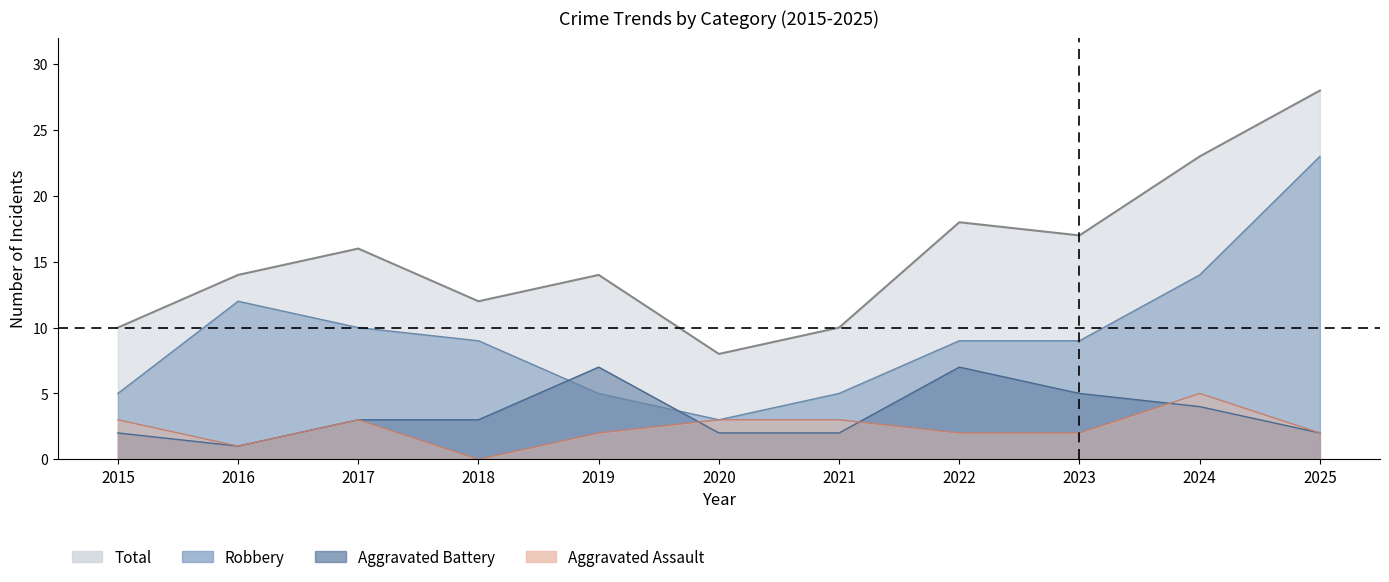

True or false: Aggravated Battery and Total cross at least once.

False